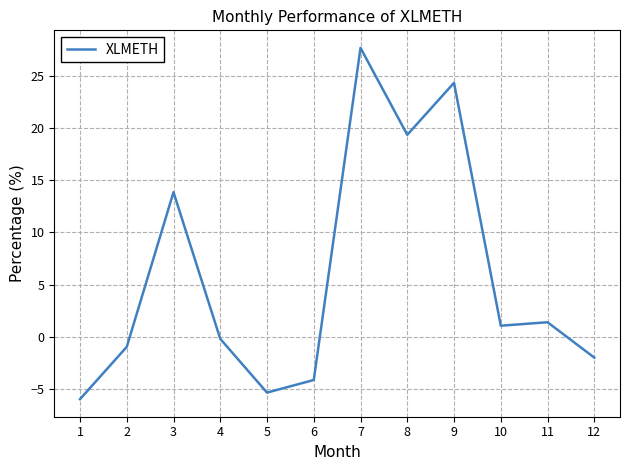

Which label corresponds to the largest value in the chart?

7